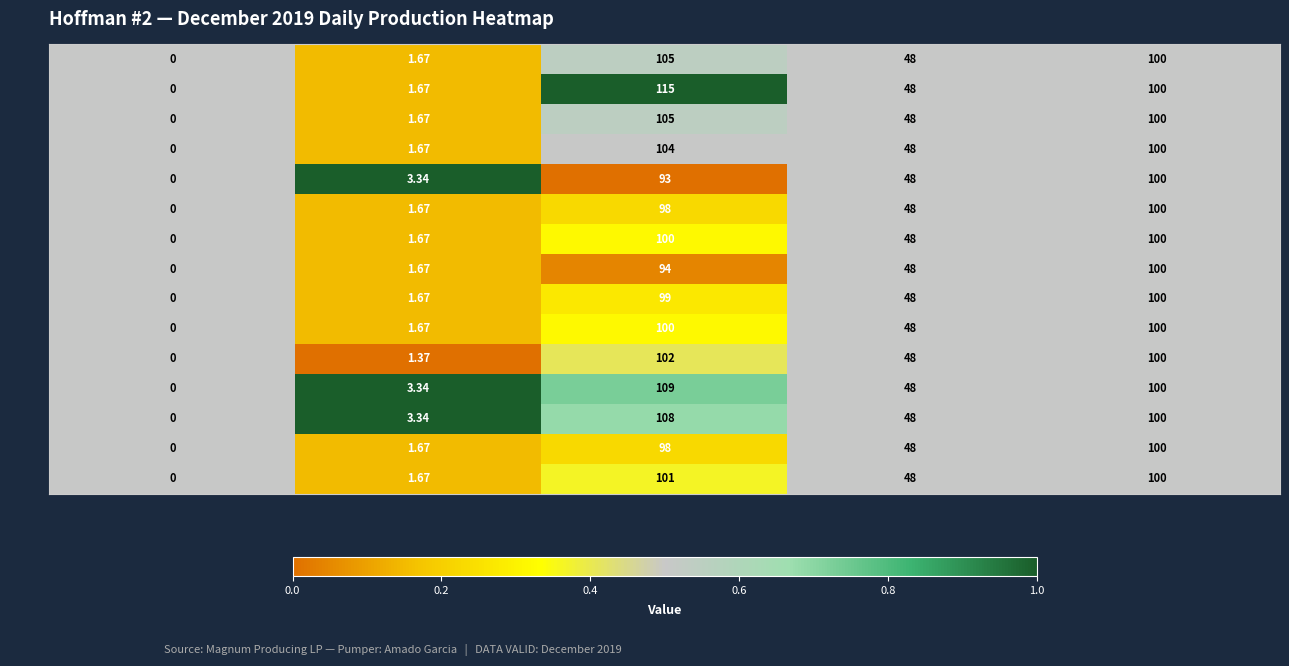

At which label does Day 7 first exceed 48?

GAS (MCF)